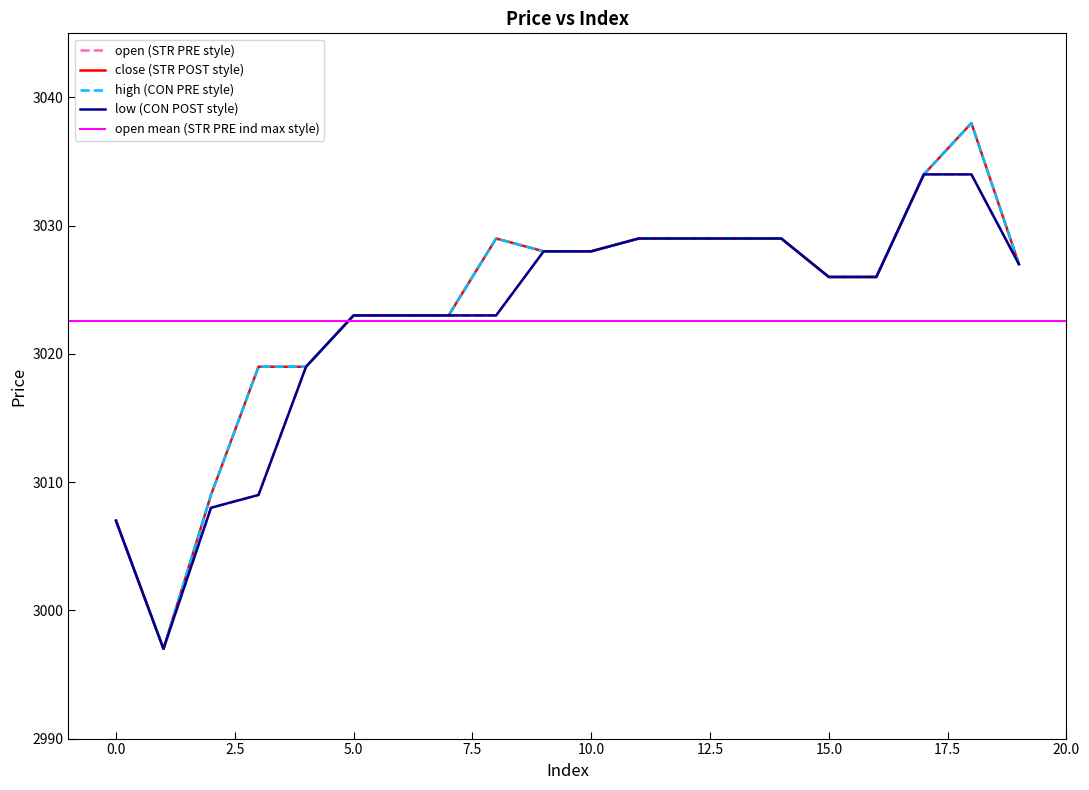

Rank the series at 19 from highest to lowest value.

open, close, high, low